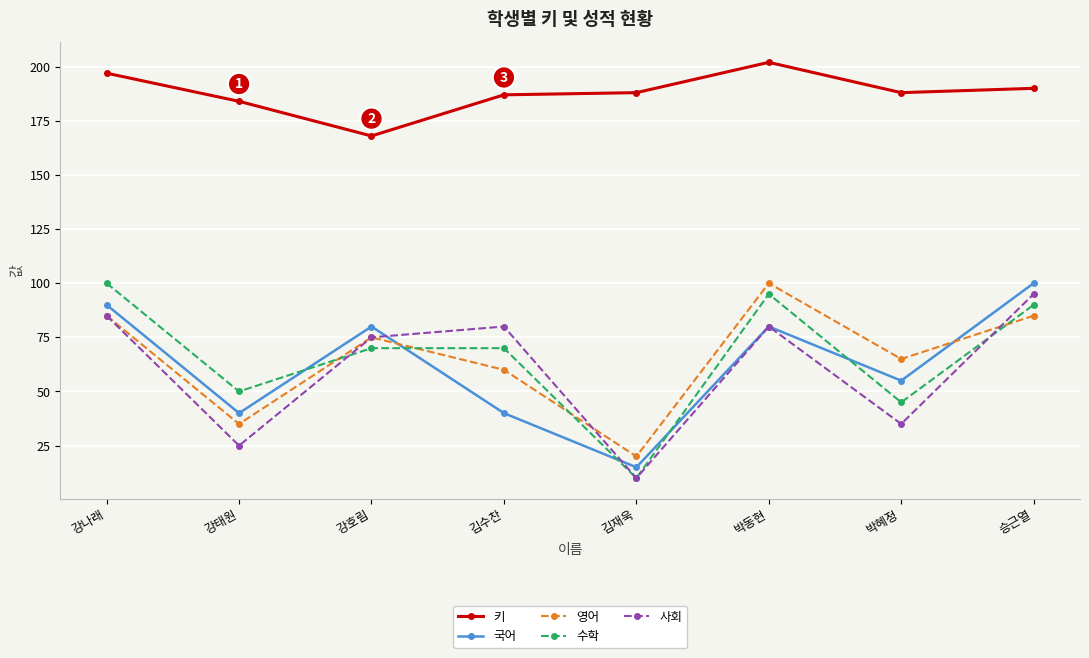

What is the highest value of the 영어 series?

100